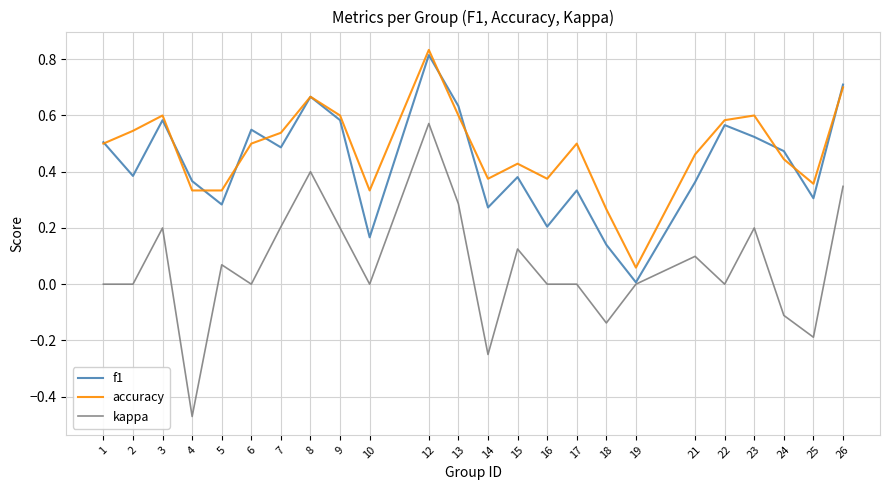

What is the sum of all f1 values?

10.3